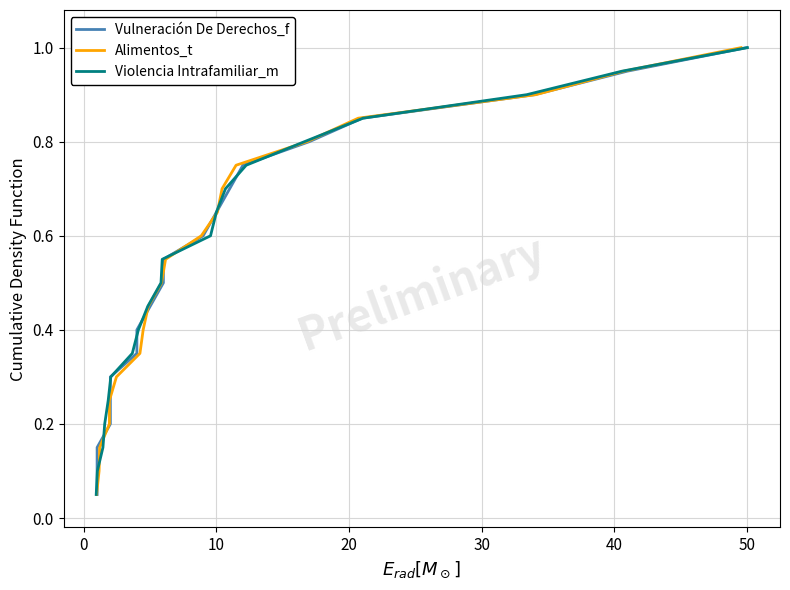

The Alimentos_t series shows 0.3 at 10. True or false?

False